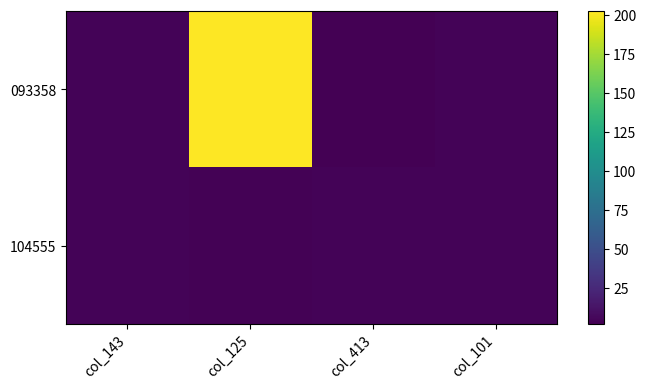

Reading left to right, what are all the values shown in this chart?

093358: col_143=3.9	col_125=202.0	col_413=1.9	col_101=3.9
104555: col_143=4.1	col_125=3.0	col_413=4.1	col_101=4.2